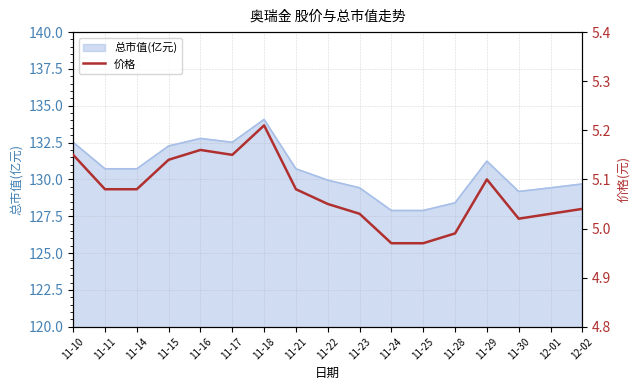

At which label does 总市值(亿元) reach its peak?

11-18